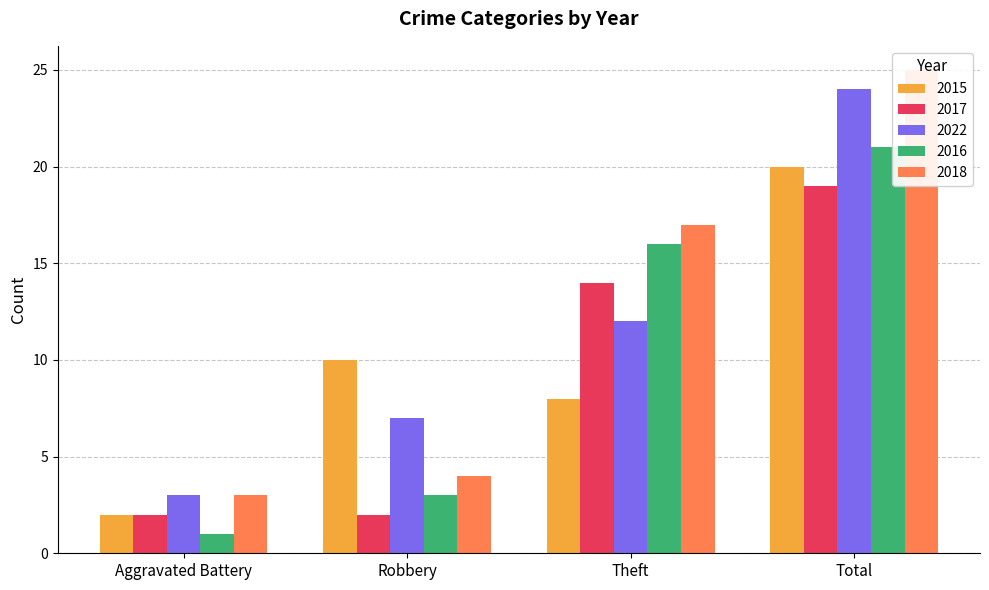

The value of 2016 at Theft is 16. True or false?

True